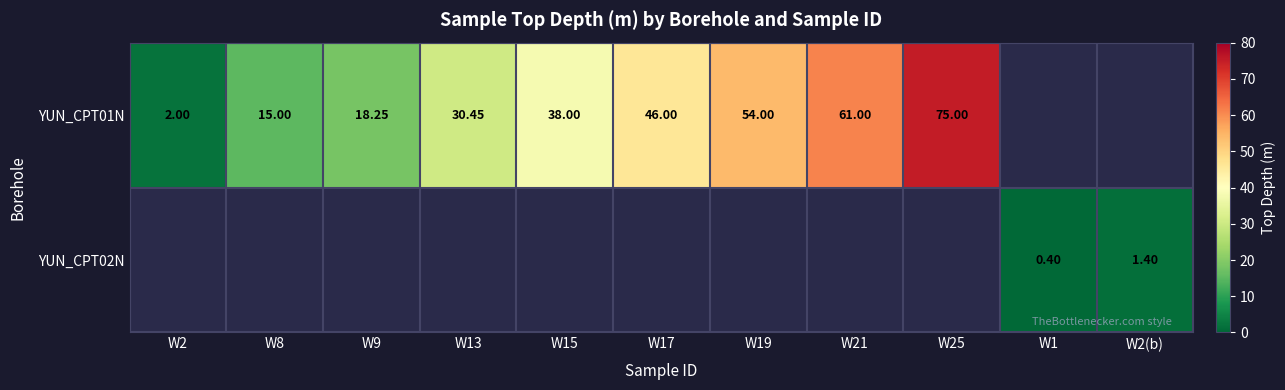

What is the sum of the YUN_CPT01N values at W8 and W15?

53.0